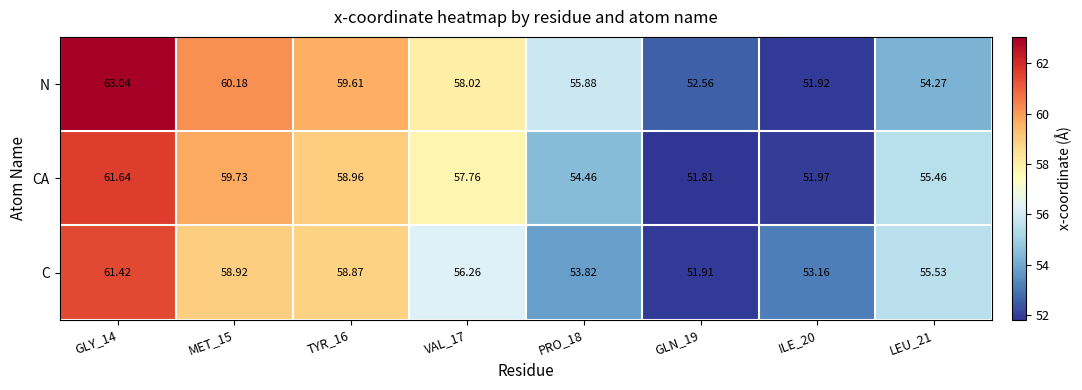

Is the value of N at PRO_18 greater than the value of C at LEU_21?

Yes